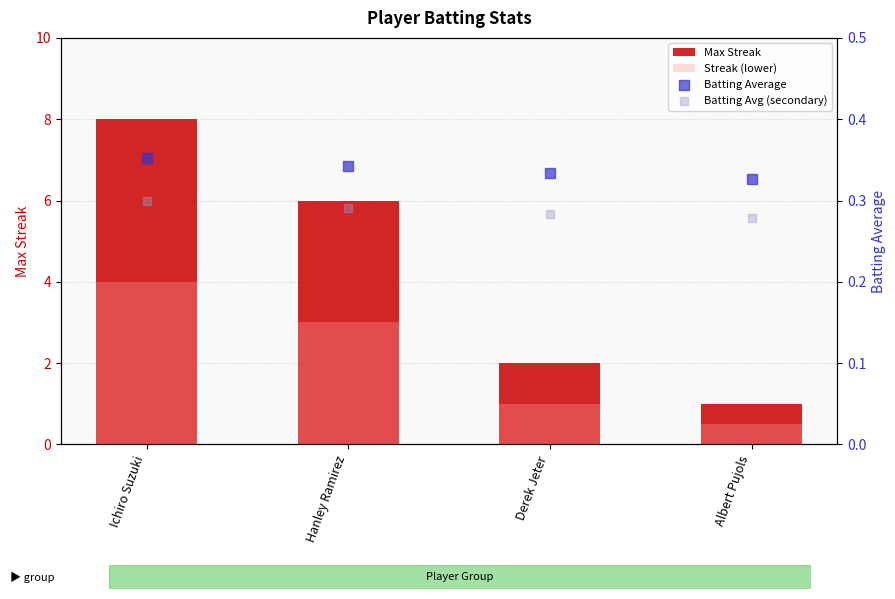

What are all the series names shown in the legend?

Max Streak, Streak (lower), Batting Average, Batting Avg (secondary)